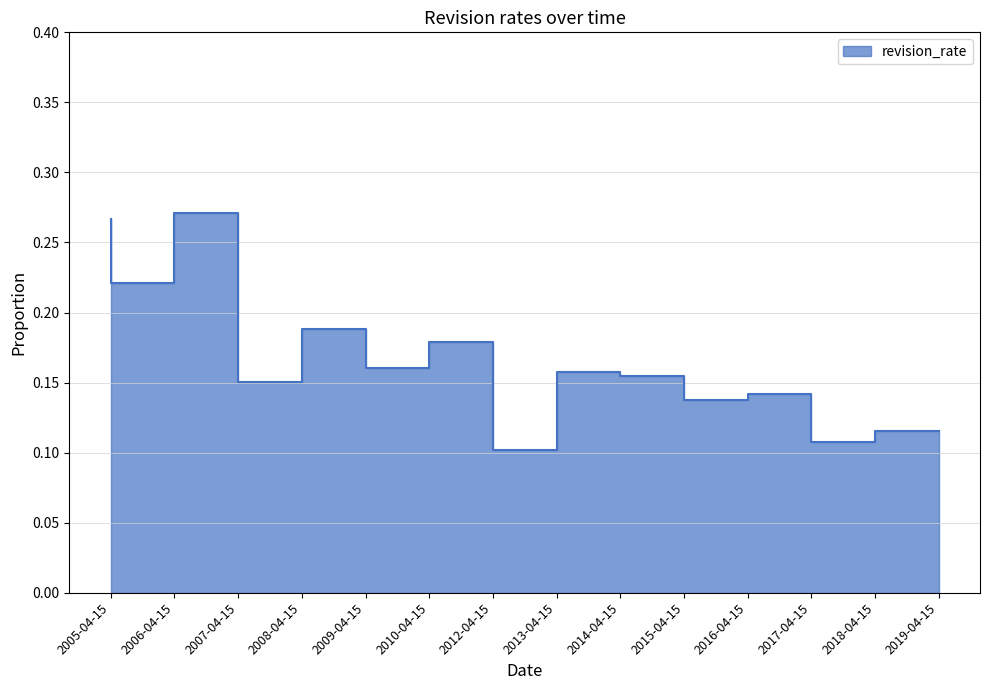

List the labels in order of value, largest first.

2007-04-15, 2005-04-15, 2006-04-15, 2009-04-15, 2012-04-15, 2010-04-15, 2014-04-15, 2015-04-15, 2008-04-15, 2017-04-15, 2016-04-15, 2019-04-15, 2018-04-15, 2013-04-15